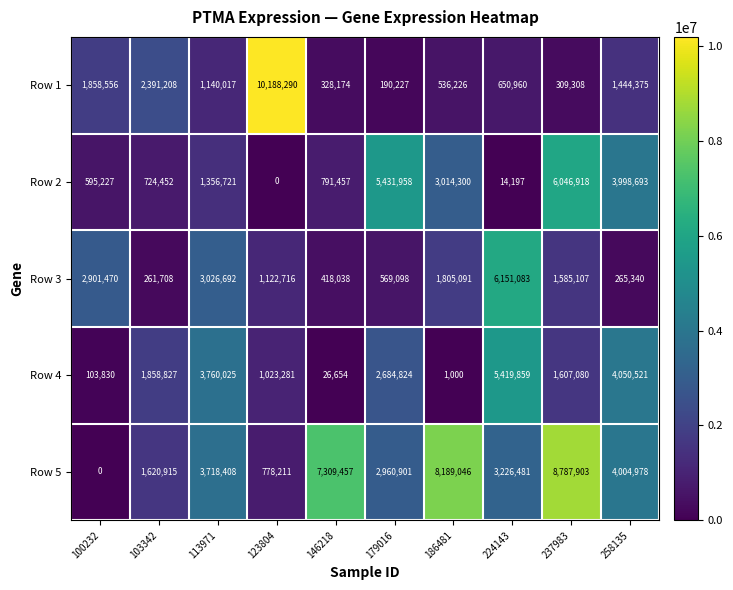

Which category has the lowest value in the Row 3 series?

103342